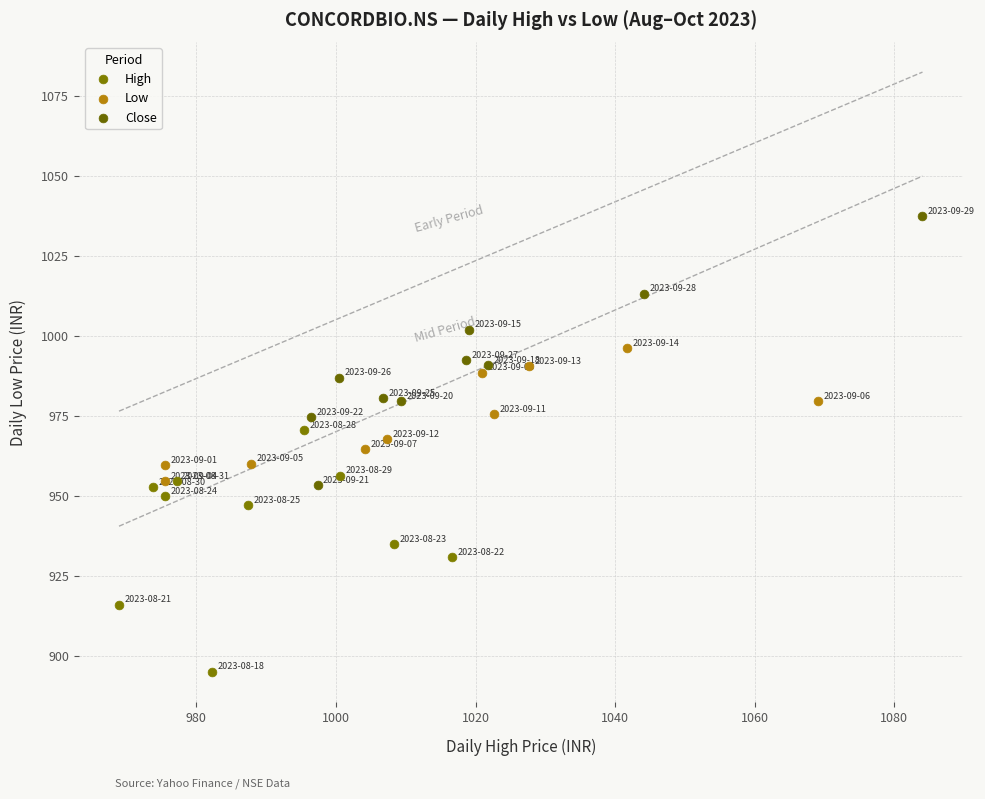

Which series reaches the maximum Y coordinate?

Close